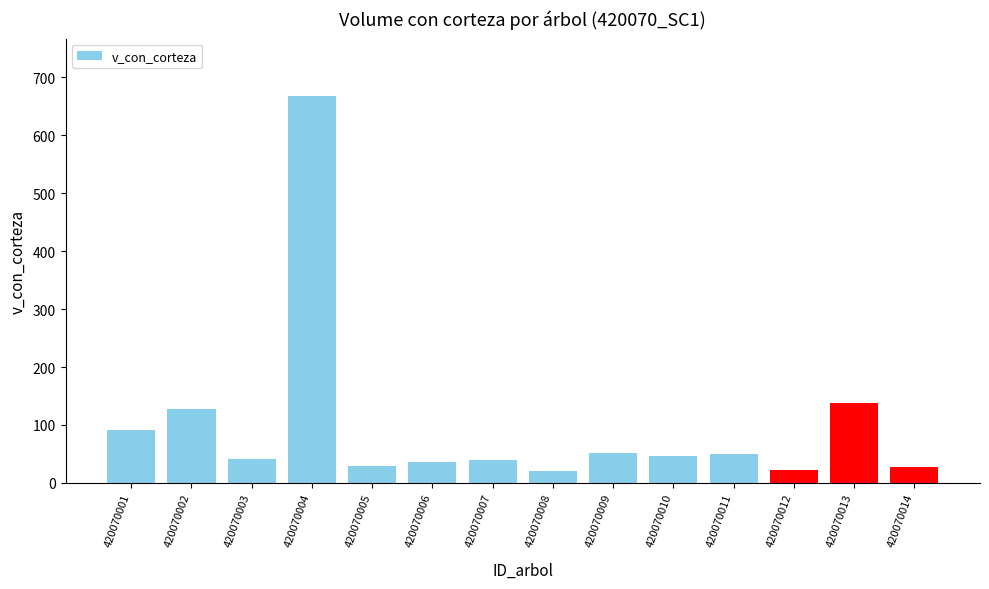

What is the maximum value shown in the chart?

667.1